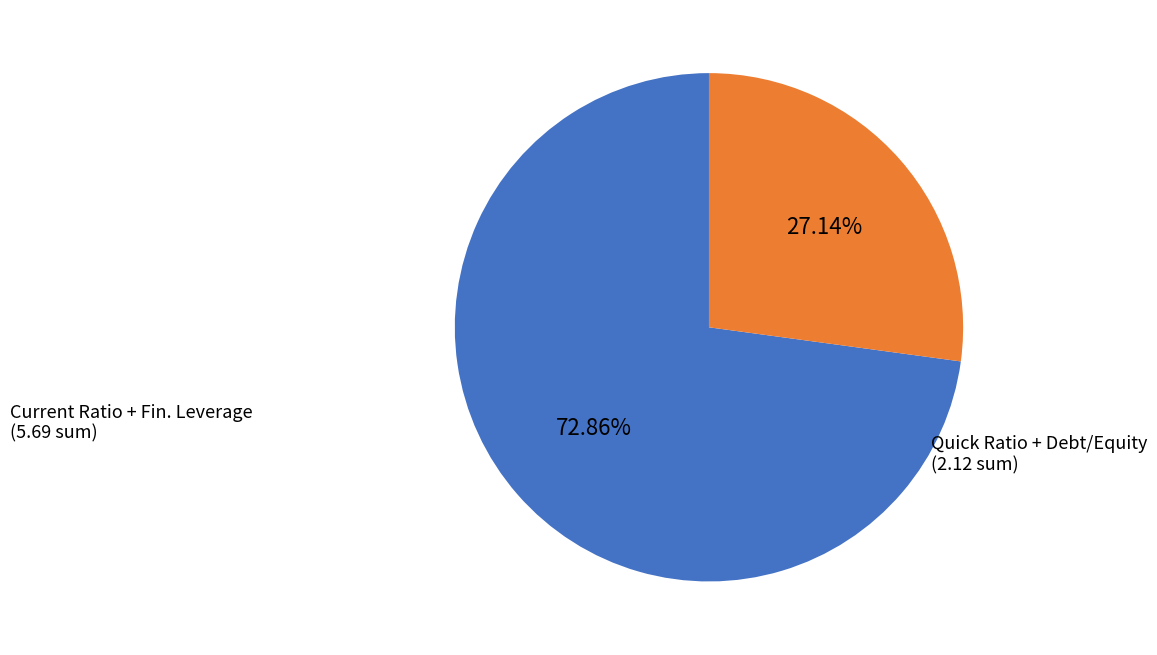

Is there any slice that represents more than half of the pie?

Yes